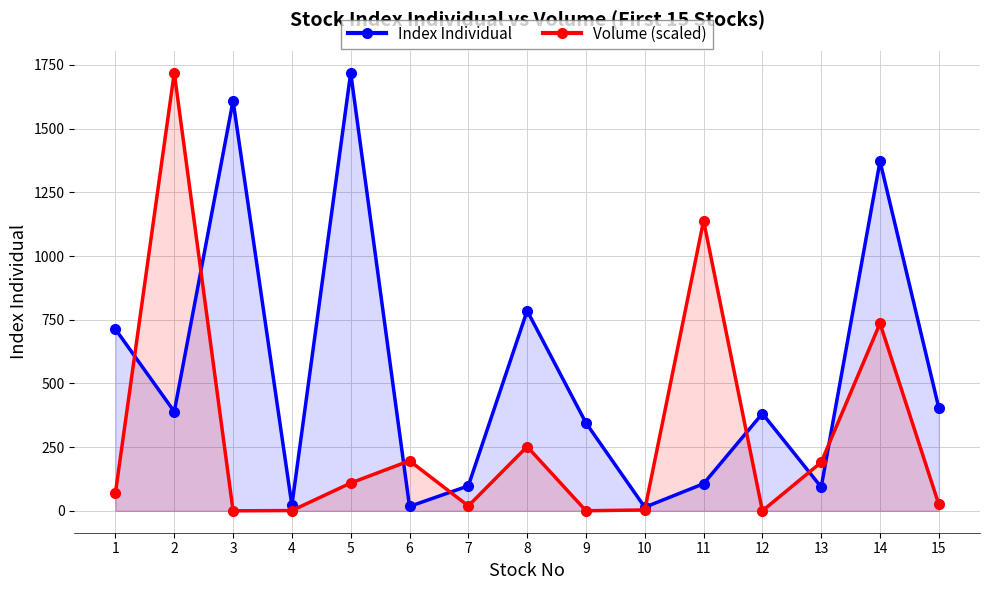

Between 13 and 8, which is larger?

8